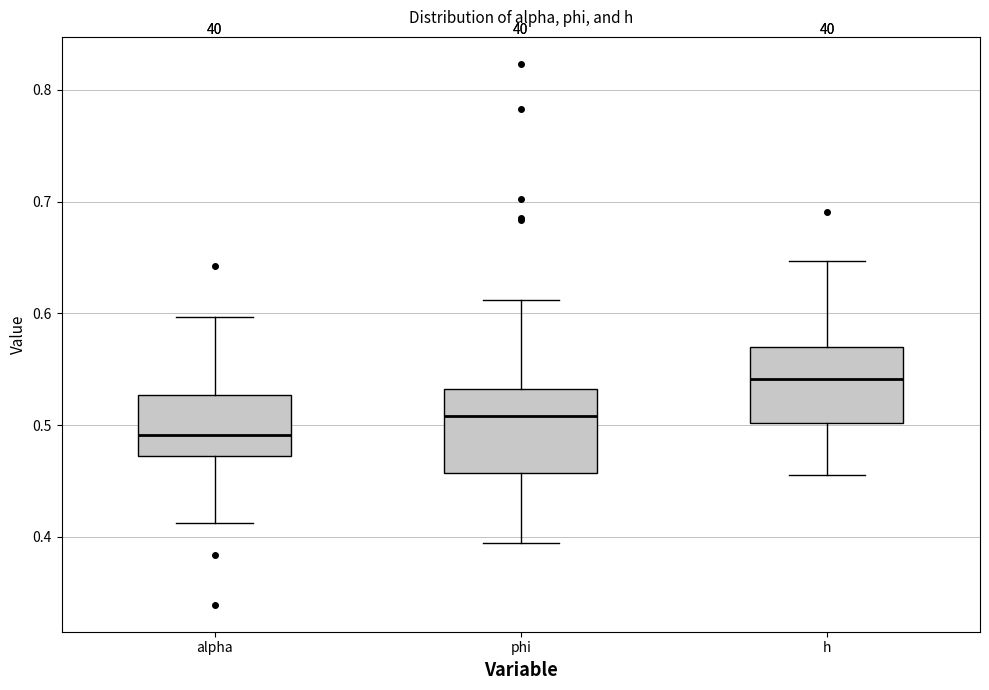

Reading left to right, transcribe this box plot: for each box, give where its median line is, the range the box spans, and where its two whiskers end, as read against the y-axis. The values are not printed on the chart, so give them approximately, as read against the axis.

alpha: median 0.49, box 0.47 to 0.53, whiskers 0.41 to 0.60
phi: median 0.51, box 0.46 to 0.53, whiskers 0.39 to 0.61
h: median 0.54, box 0.50 to 0.57, whiskers 0.46 to 0.65